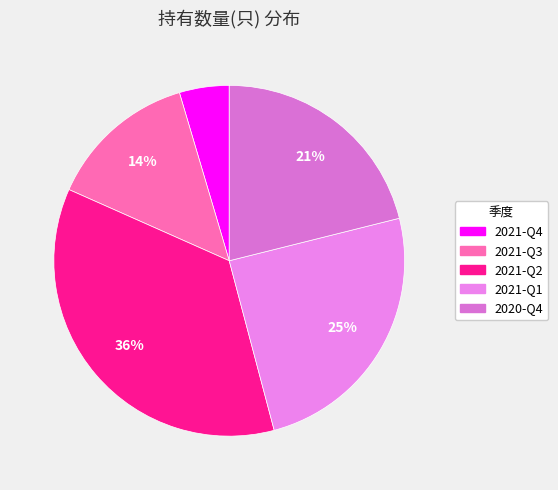

Rank the categories by value from lowest to highest.

2021-Q4, 2021-Q3, 2020-Q4, 2021-Q1, 2021-Q2